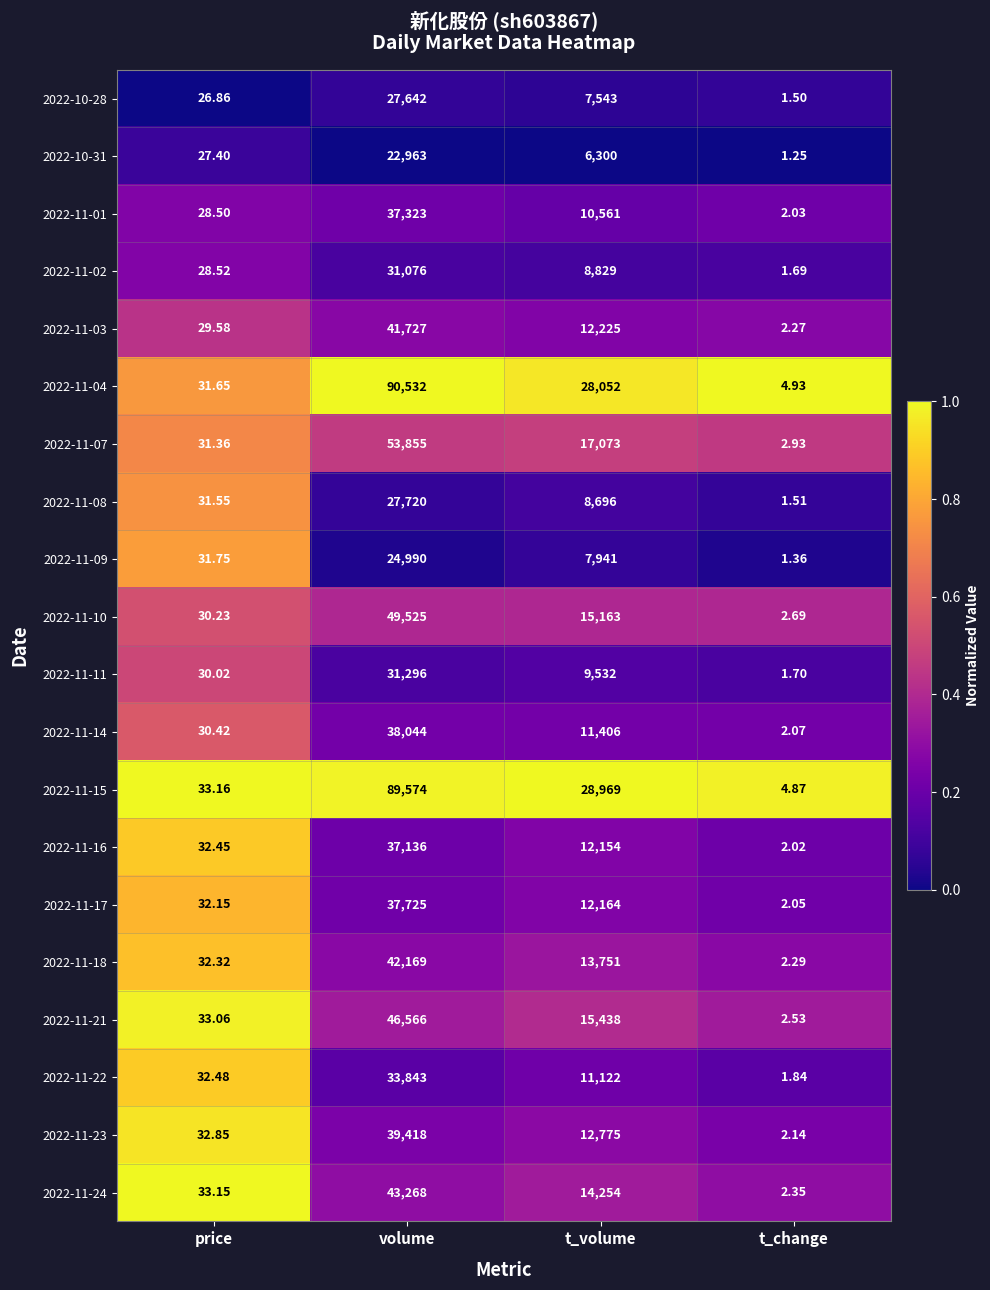

At which category does the chart reach its peak across all series?

volume